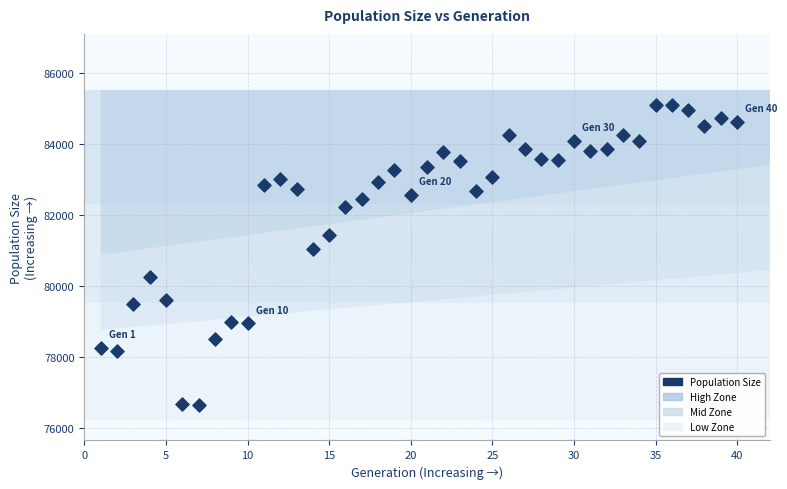

What is the range of Y values (max minus min)?

8444